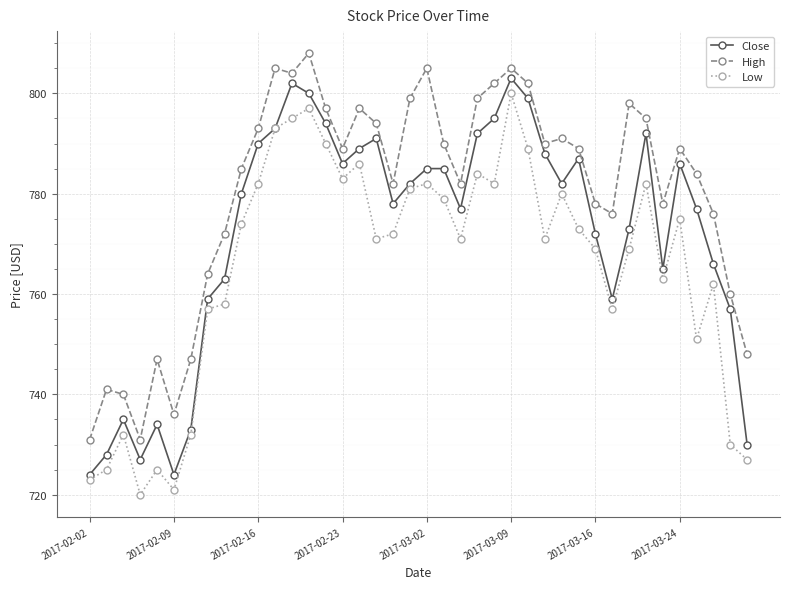

How many interior local valleys does the Close series have?

8